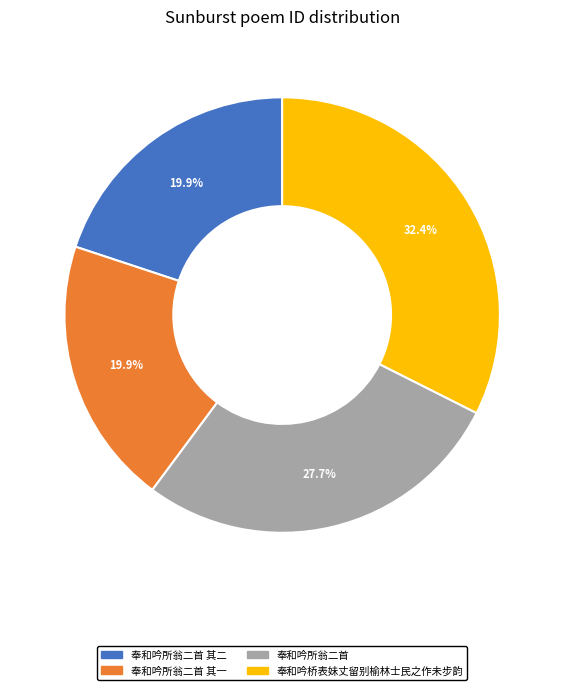

Does 奉和吟桥表妹丈留别榆林士民之作未步韵 represent more than half of the total?

No